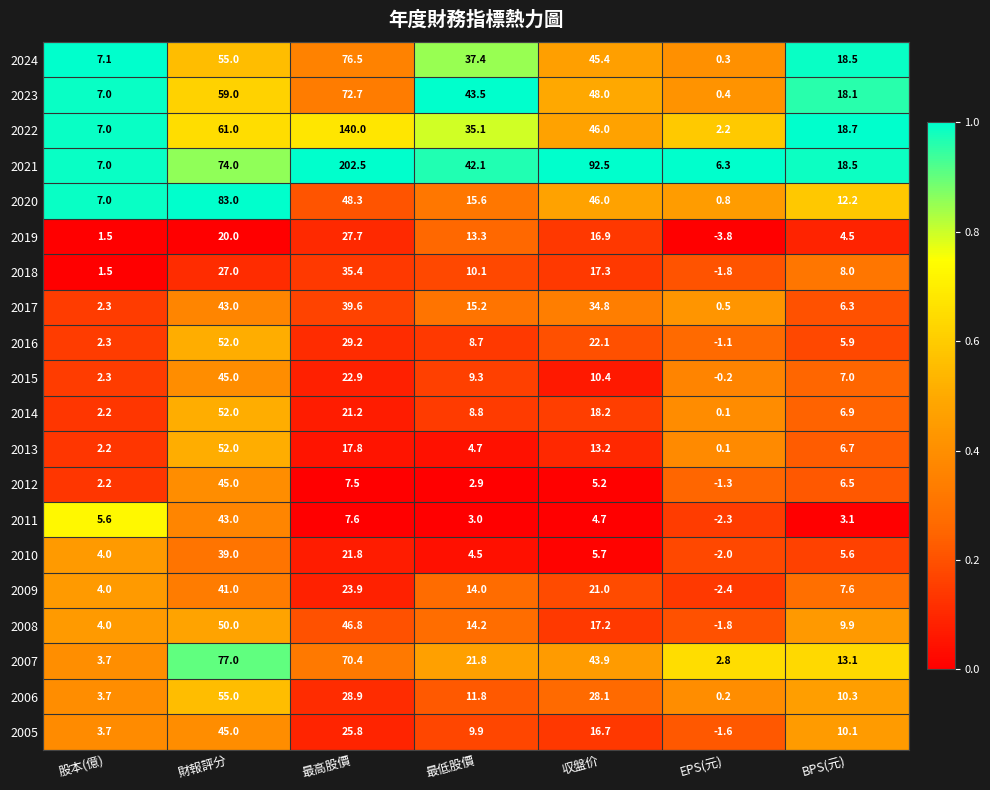

At which label does 2012 first exceed 5?

財報評分